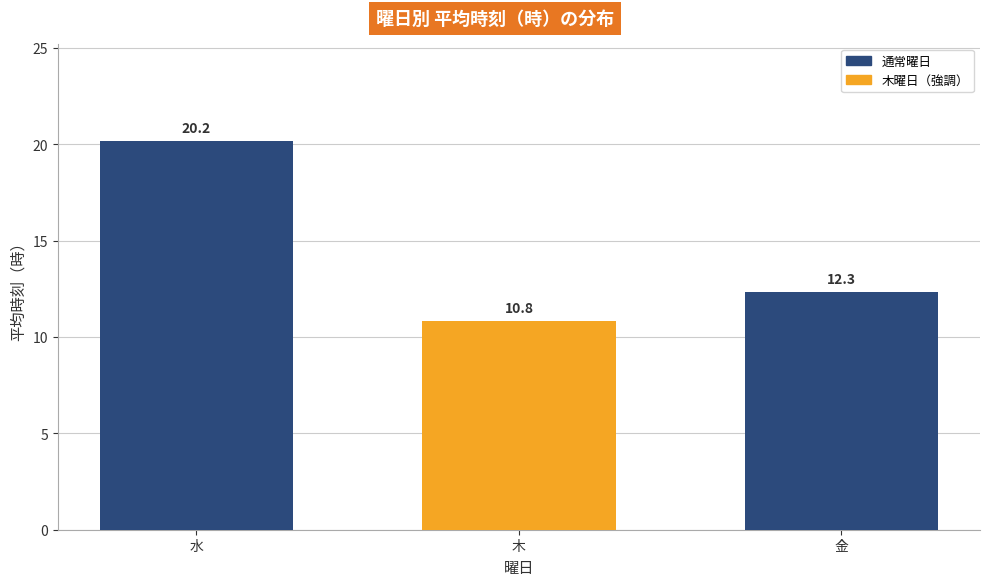

Read the value at 水.

20.2